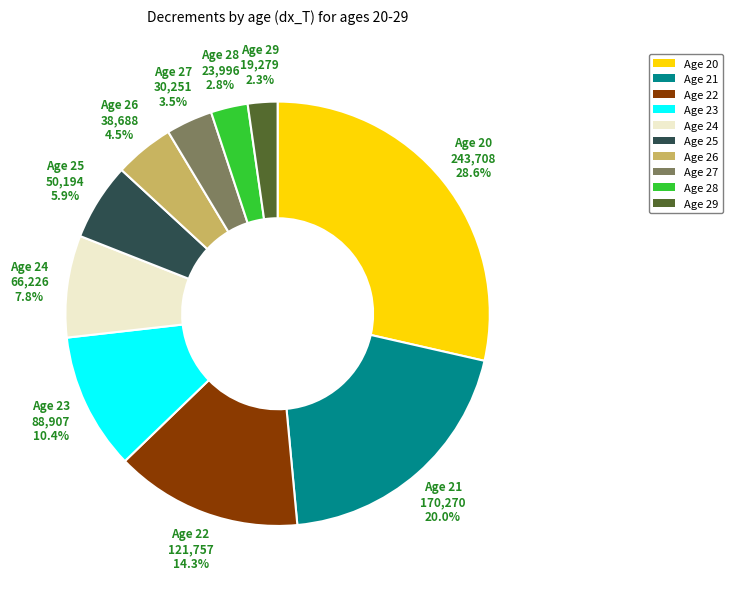

Between Age 29 and Age 24, which is larger?

Age 24